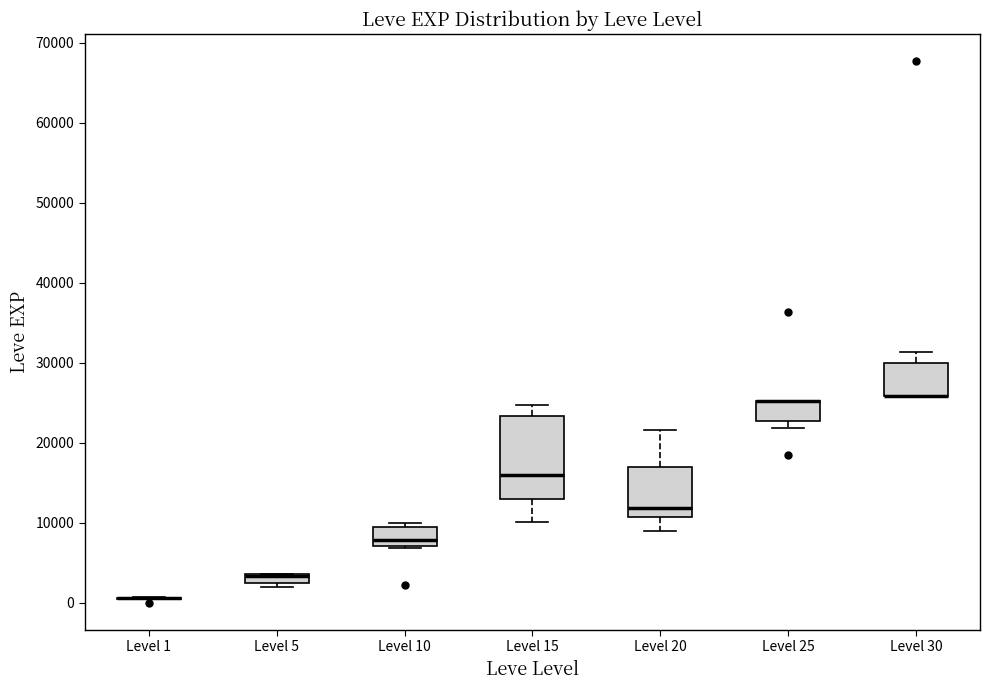

Where does the upper whisker of the box for Level 30 end on the y-axis? The values are not printed on the chart, so give them approximately, as read against the axis.

31000